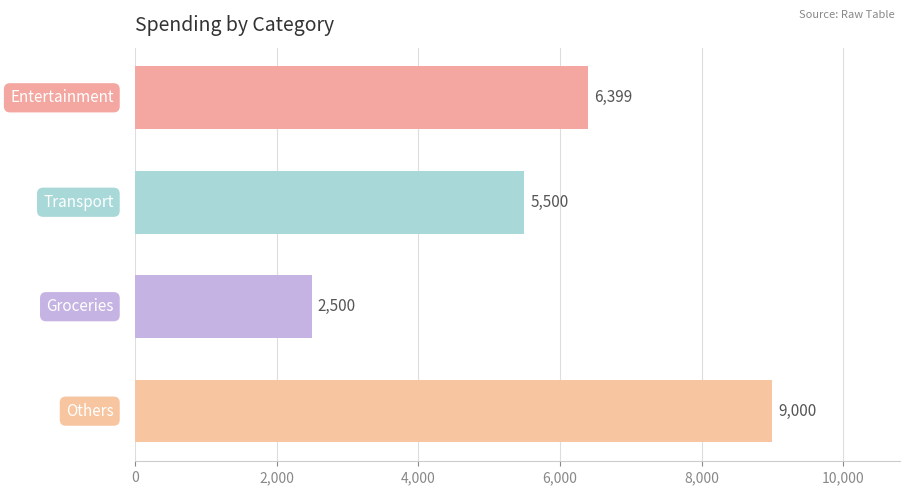

What is the maximum value shown in the chart?

9000